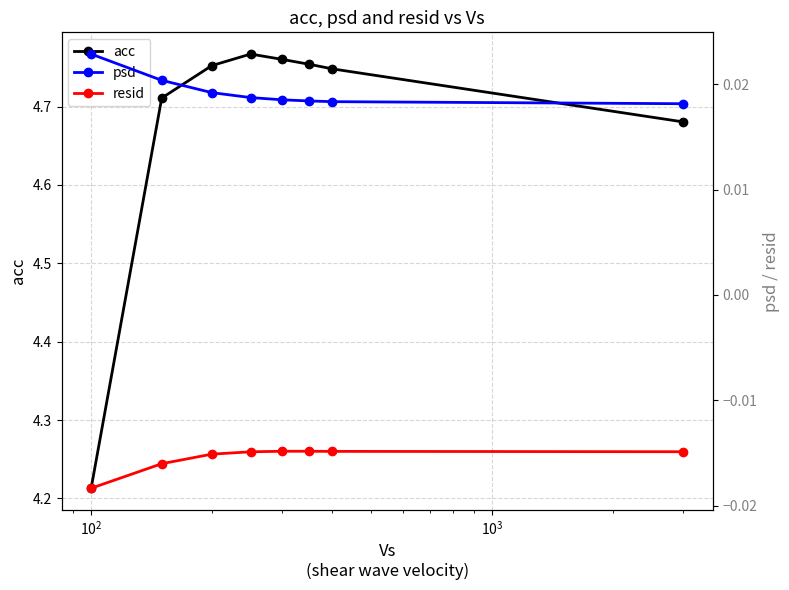

Count the acc values in the range 4 to 5.

8